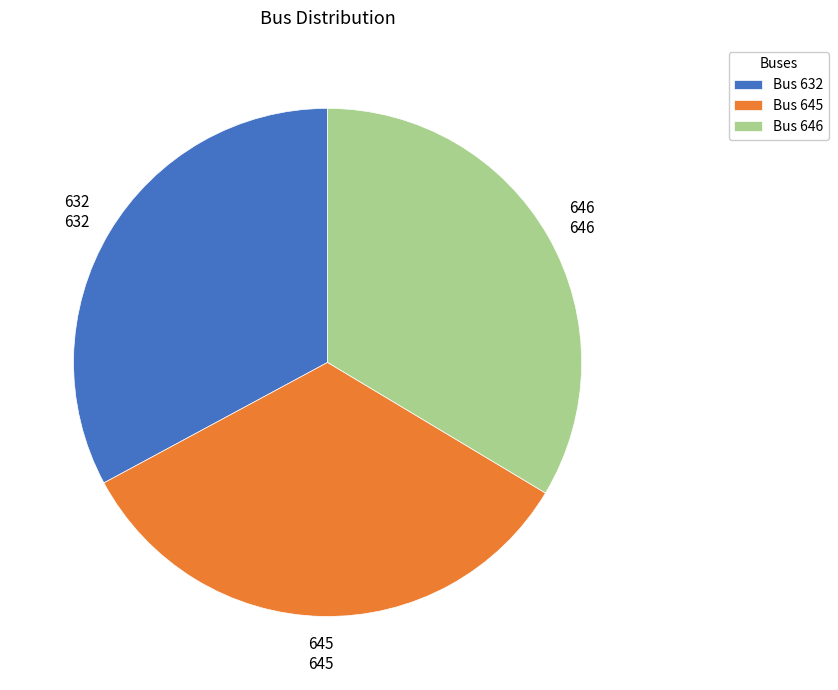

Which category has the smallest portion of the pie?

632